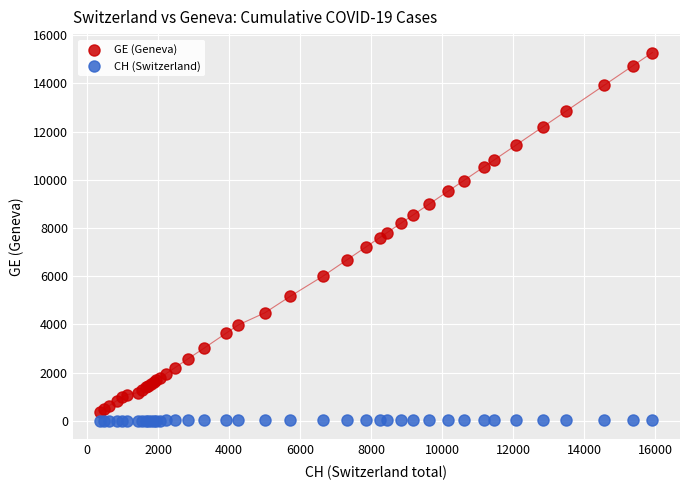

What is the X range (max minus min) for the scatter plot?

15551